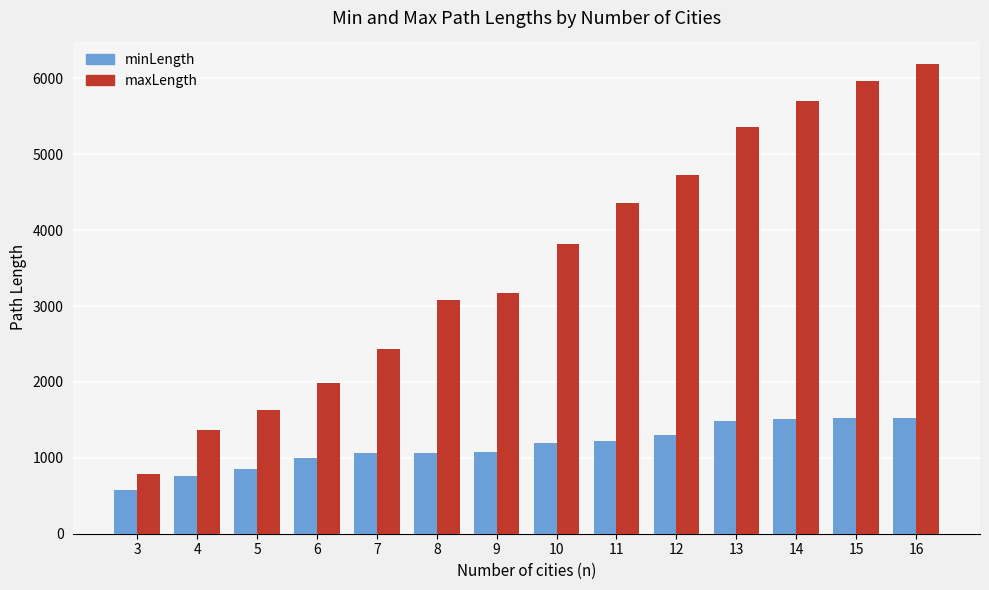

The value of minLength at 14 is 2466. True or false?

False